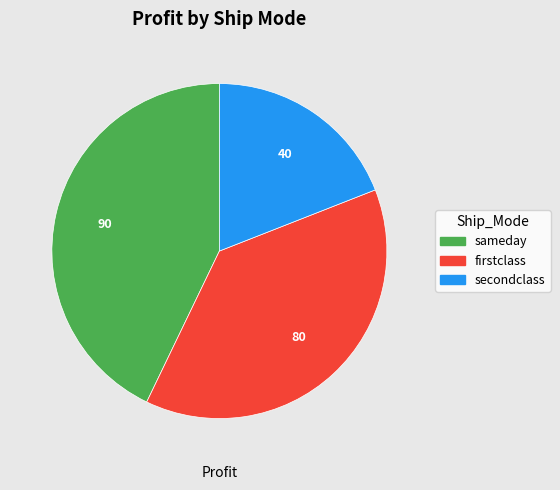

Does any single category account for the majority?

No